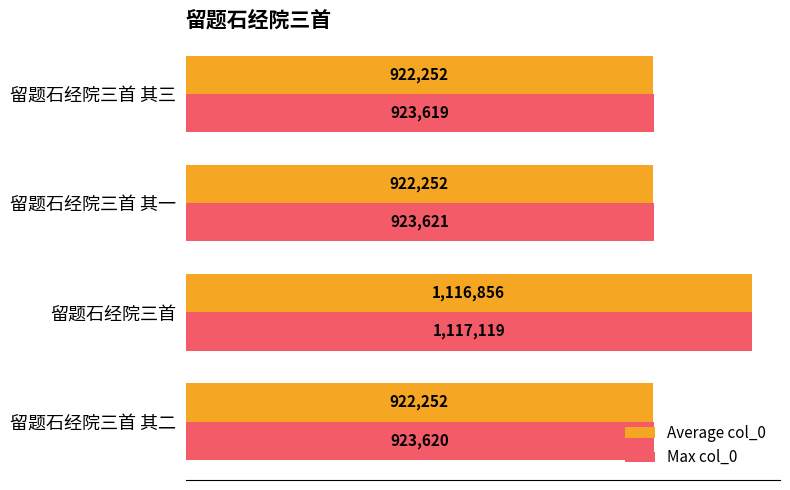

What are all the series names shown in the legend?

Average col_0, Max col_0